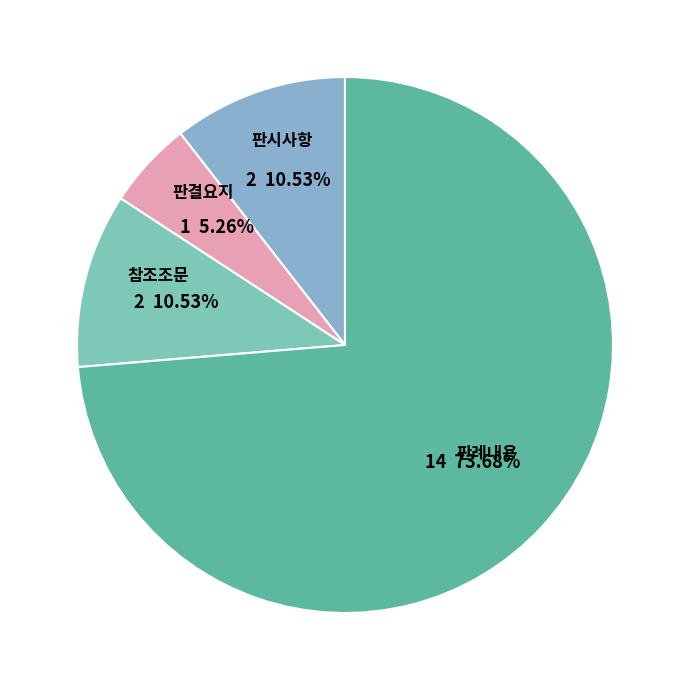

What percentage is NOT represented by 참조조문?

89.5%